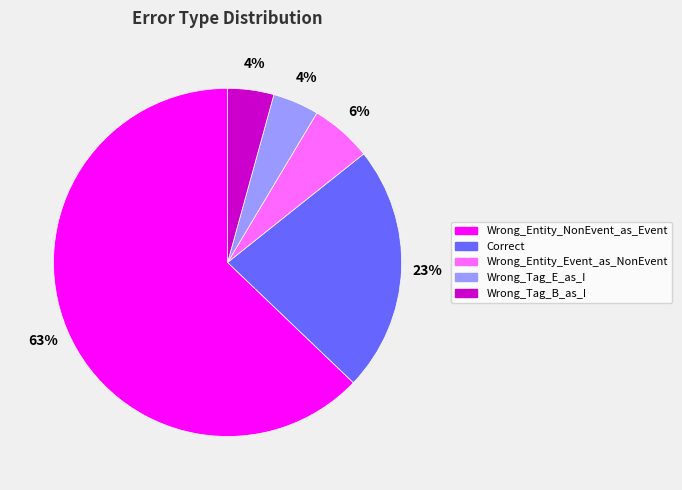

True or false: Wrong_Tag_B_as_I accounts for 13% of the total.

False